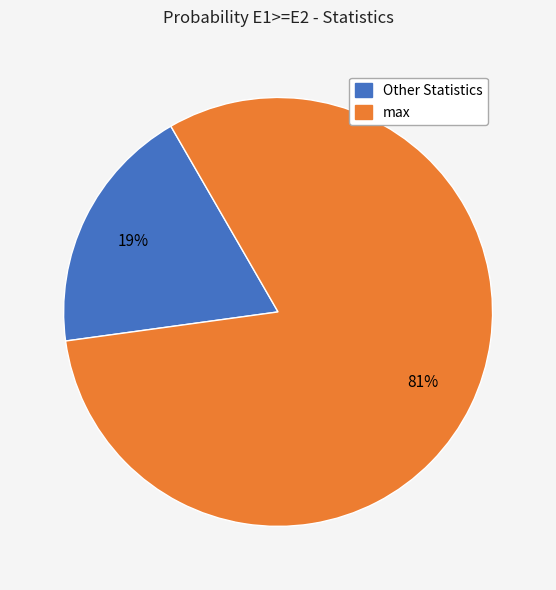

To the nearest percent, what is the average slice percentage?

50%